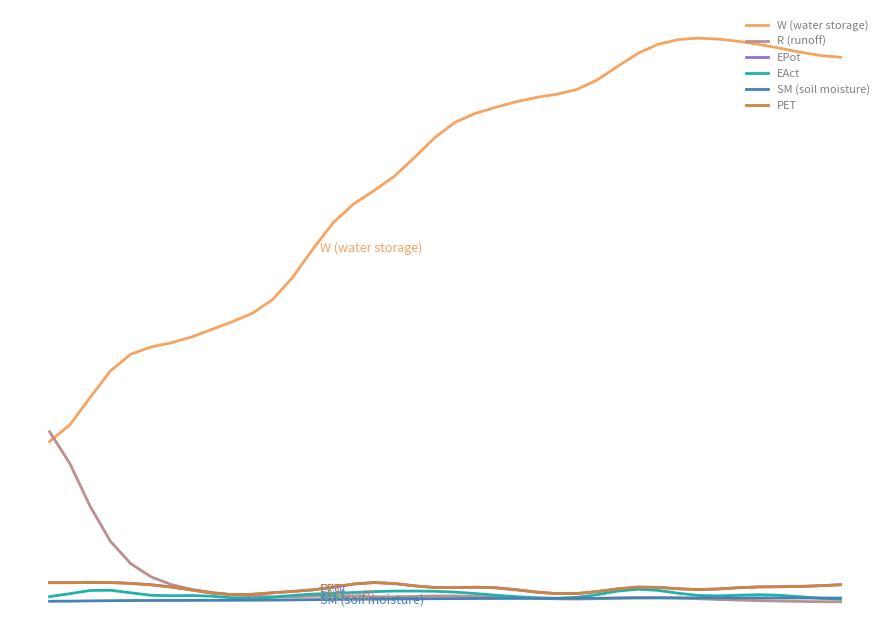

Is this an area chart (filled region under the line)?

No